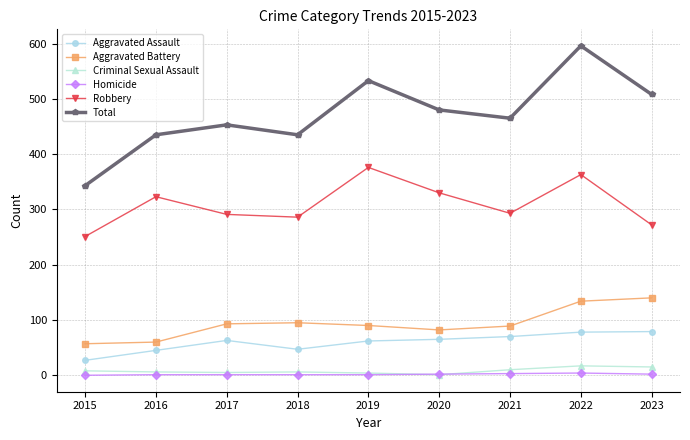

What is the maximum value shown in the chart?

596